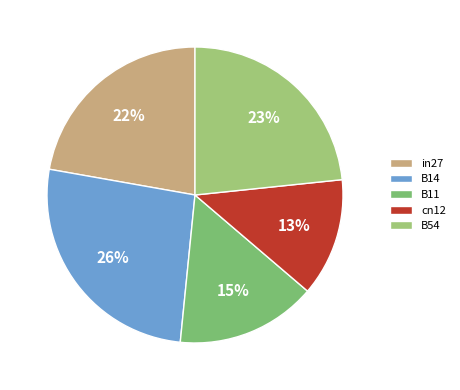

Does any single category account for the majority?

No